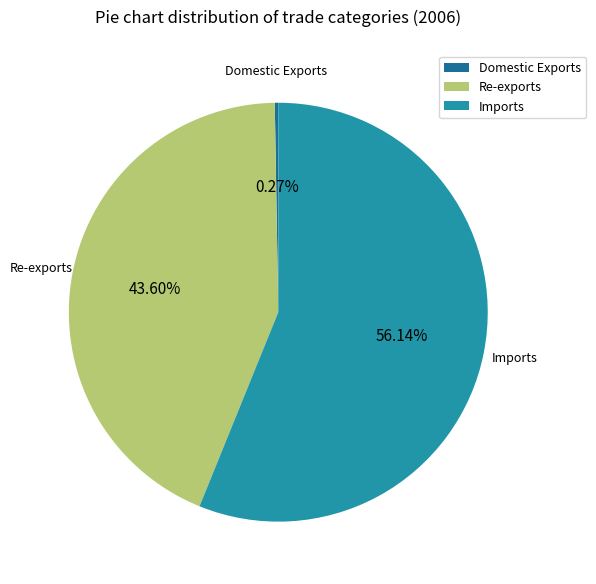

To the nearest percent, what is the difference between the largest and smallest slice percentages?

56%